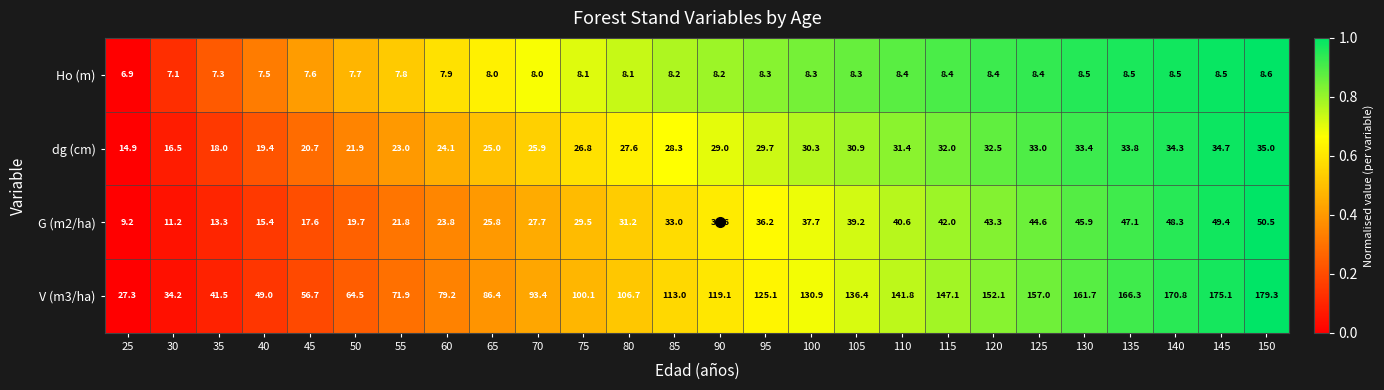

The G (m2/ha) series shows 21.7 at 130. True or false?

False